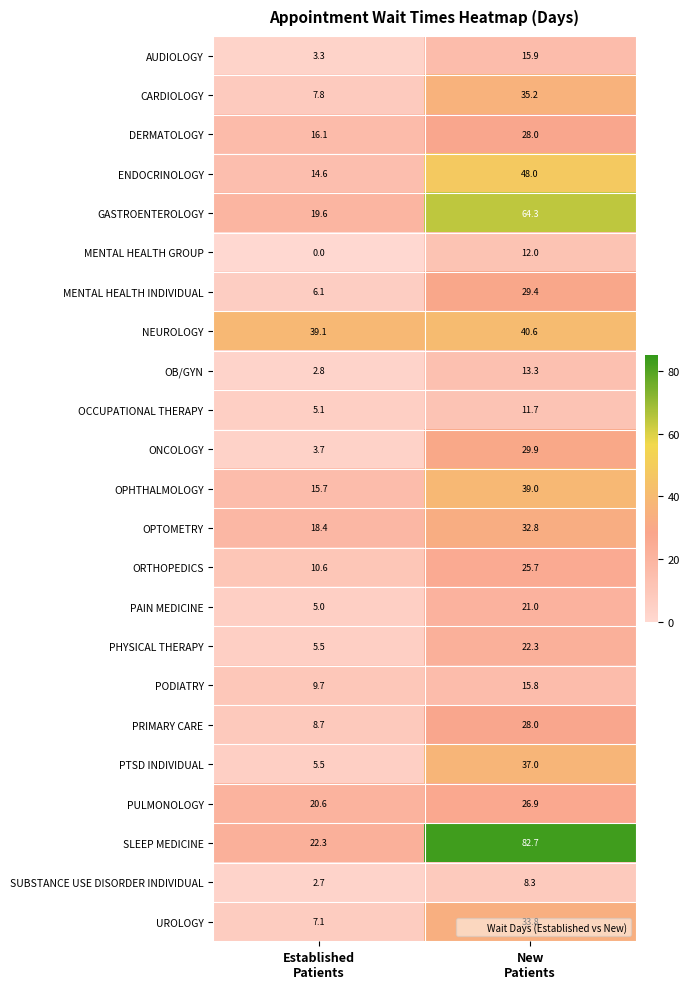

What is the average value of the SLEEP MEDICINE series?

52.5